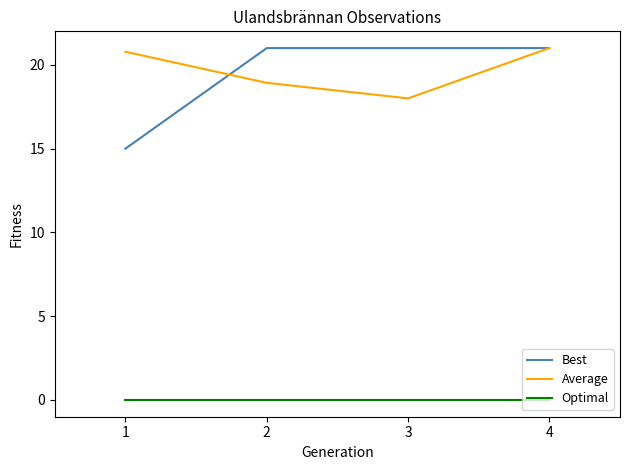

At which label is Best closest to 17?

1